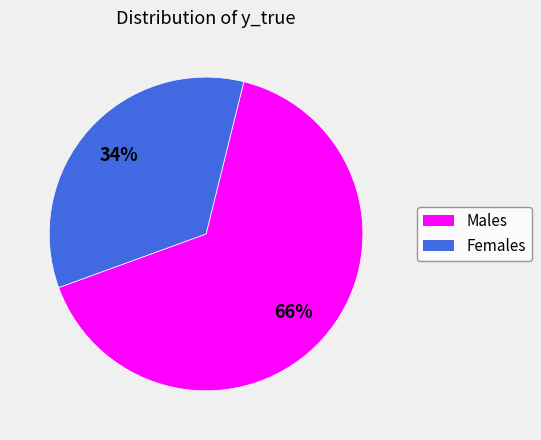

Rank the categories by value from lowest to highest.

Females, Males